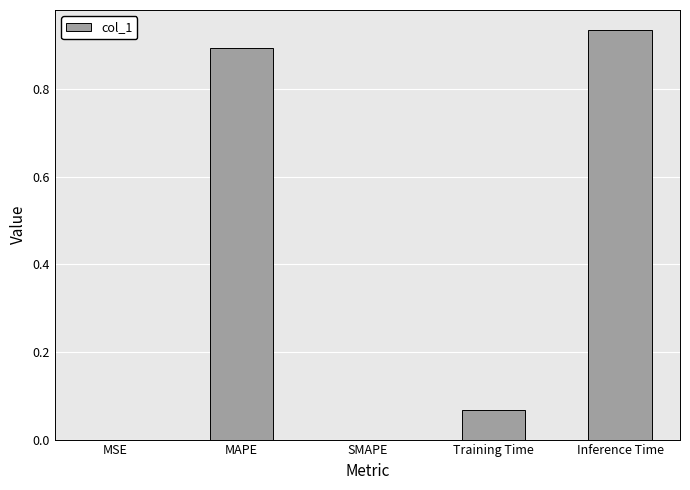

What is the average value?

0.4